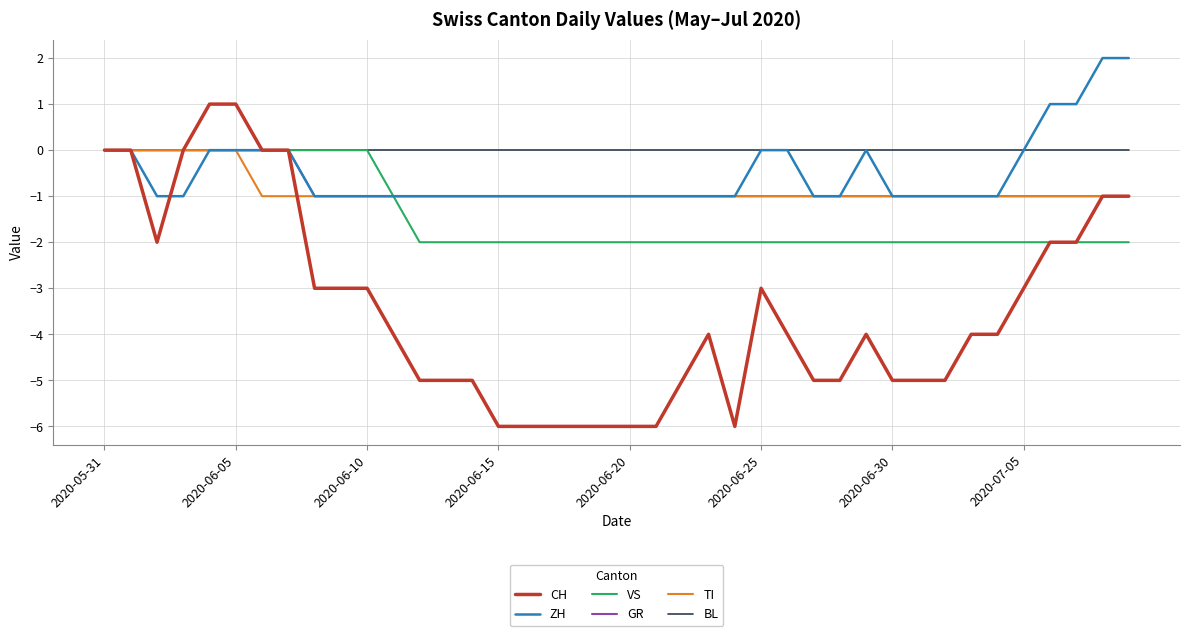

Which series has the largest total across all categories?

BL